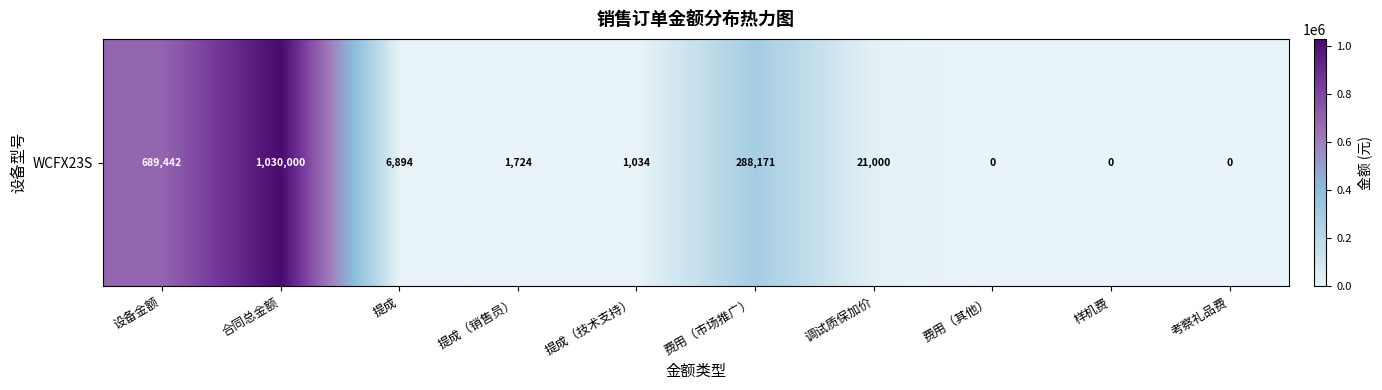

Rank the categories by value from highest to lowest.

合同总金额, 设备金额, 费用（市场推广）, 调试质保加价, 提成, 提成（销售员）, 提成（技术支持）, 费用（其他）, 样机费, 考察礼品费